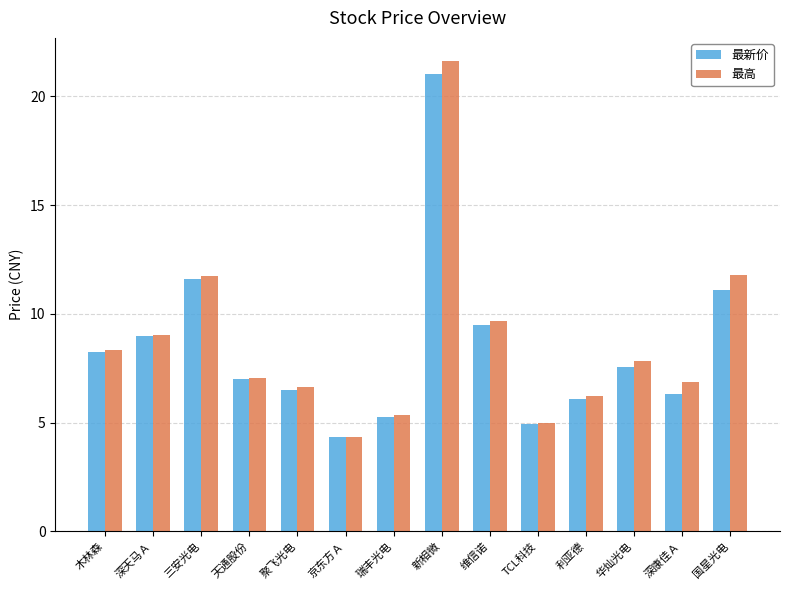

At which label does 最新价 reach its minimum?

京东方Ａ